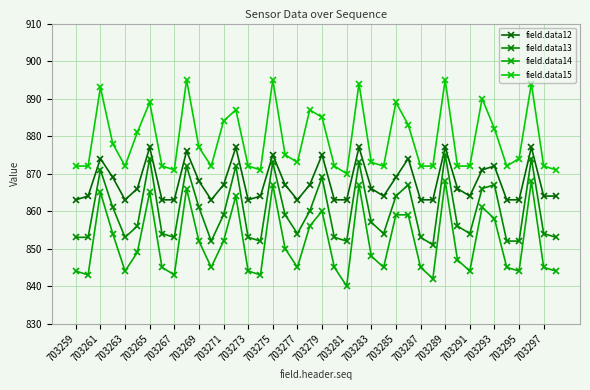

Reading right to left, transcribe all the data shown in this chart.

field.data12: 864	864	877	863	863	872	871	864	866	877	863	863	874	869	864	866	877	863	863	875	867	863	867	875	864	863	877	867	863	868	876	863	863	877	866	863	869	874	864	863
field.data13: 853	854	874	852	852	867	866	854	856	875	851	853	867	864	854	857	873	852	853	869	860	854	859	873	852	853	872	859	852	861	872	853	854	874	856	853	861	871	853	853
field.data14: 844	845	868	844	845	858	861	844	847	868	842	845	859	859	845	848	867	840	845	860	856	845	850	867	843	844	864	852	845	852	866	843	845	865	849	844	854	865	843	844
field.data15: 871	872	894	874	872	882	890	872	872	895	872	872	883	889	872	873	894	870	872	885	887	873	875	895	871	872	887	884	872	877	895	871	872	889	881	872	878	893	872	872